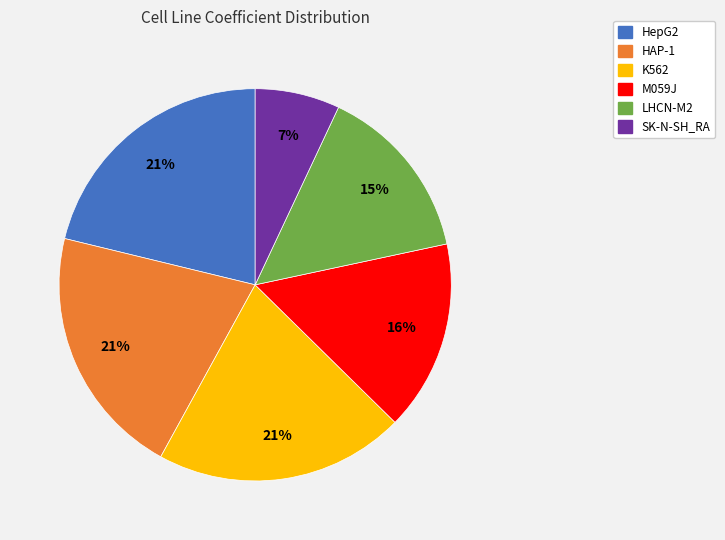

To the nearest percent, what is the combined percentage of K562 and SK-N-SH_RA?

28%